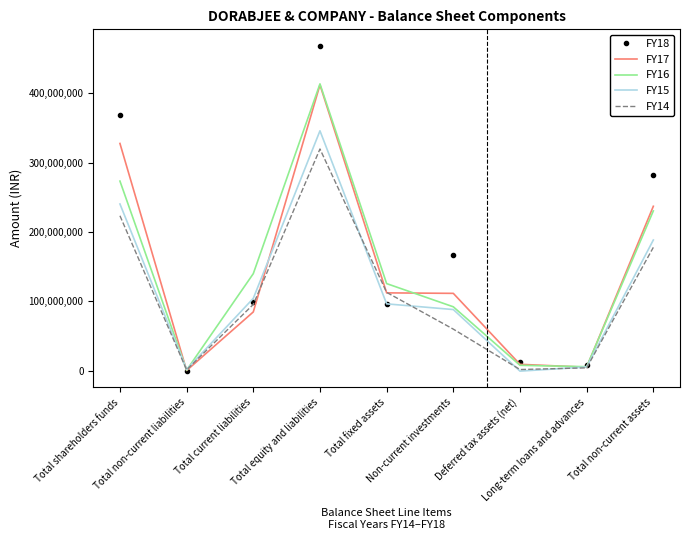

At which label is FY17 closest to 206069089?

Total non-current assets